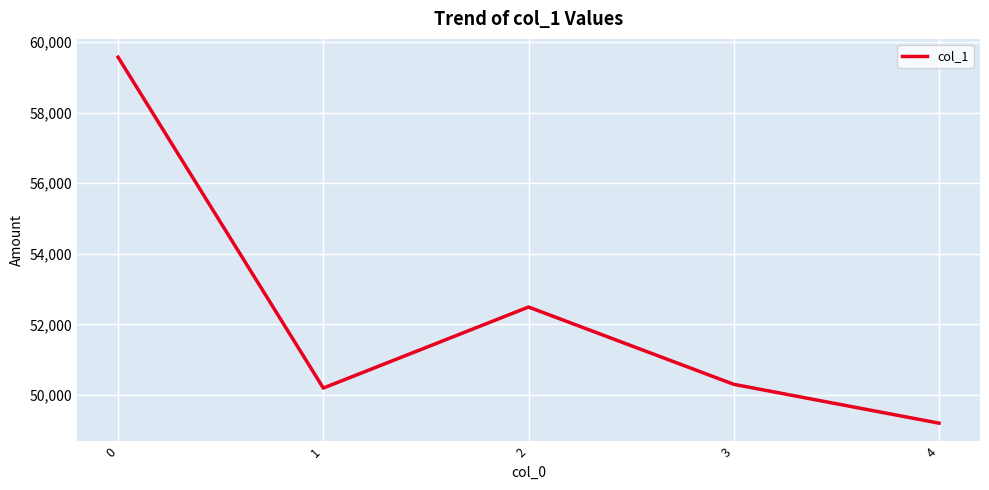

What is the average value?

52351